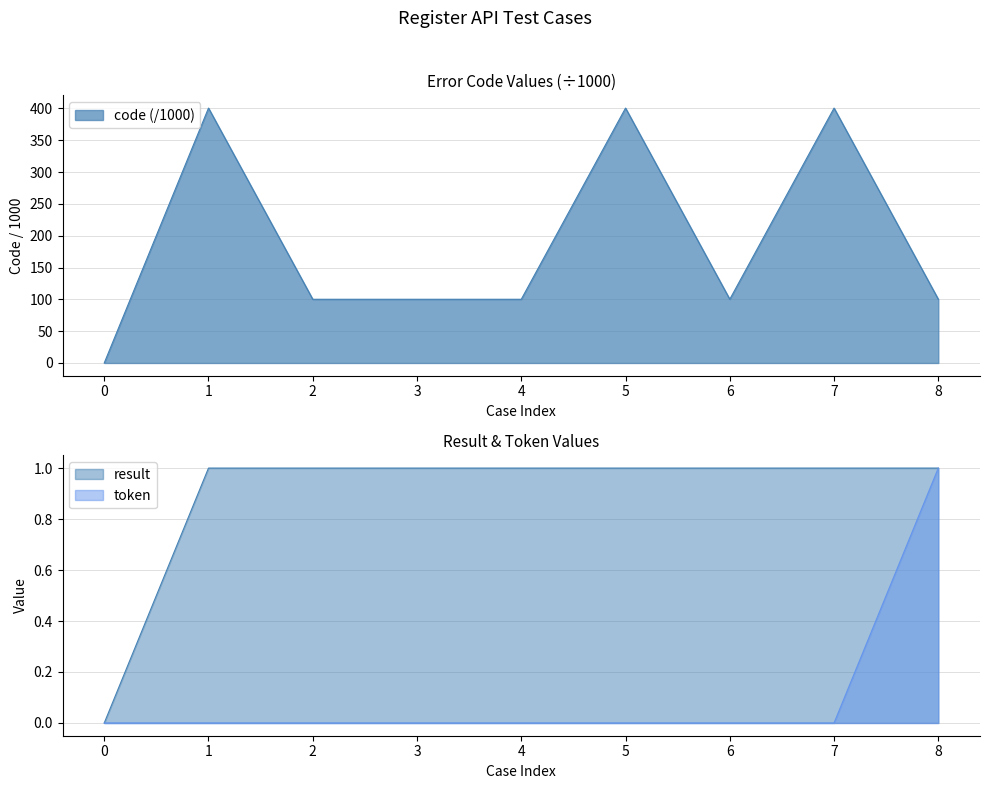

True or false: token and result cross at least once.

False